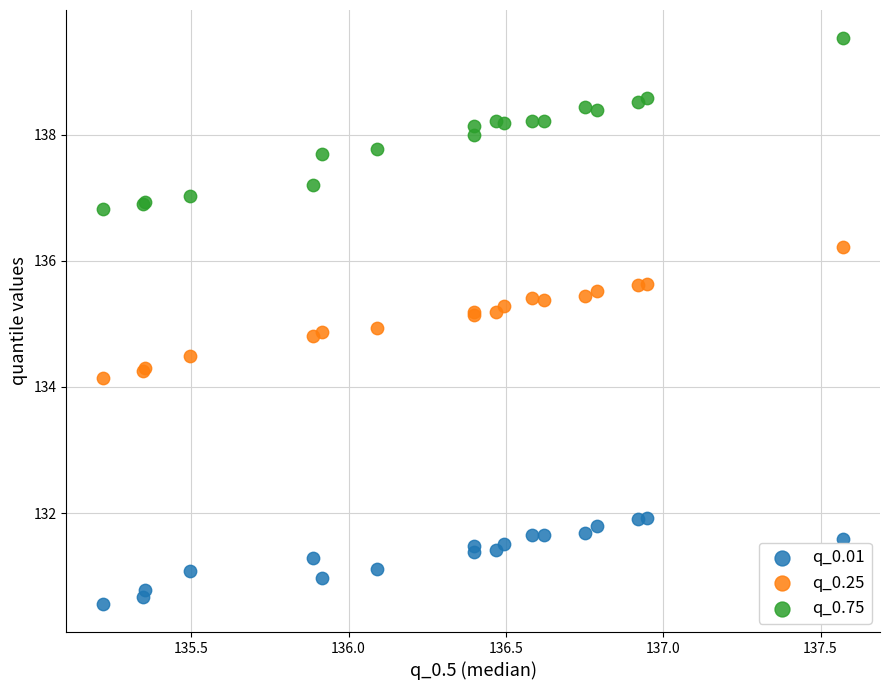

Which series reaches the maximum Y coordinate?

q_0.75